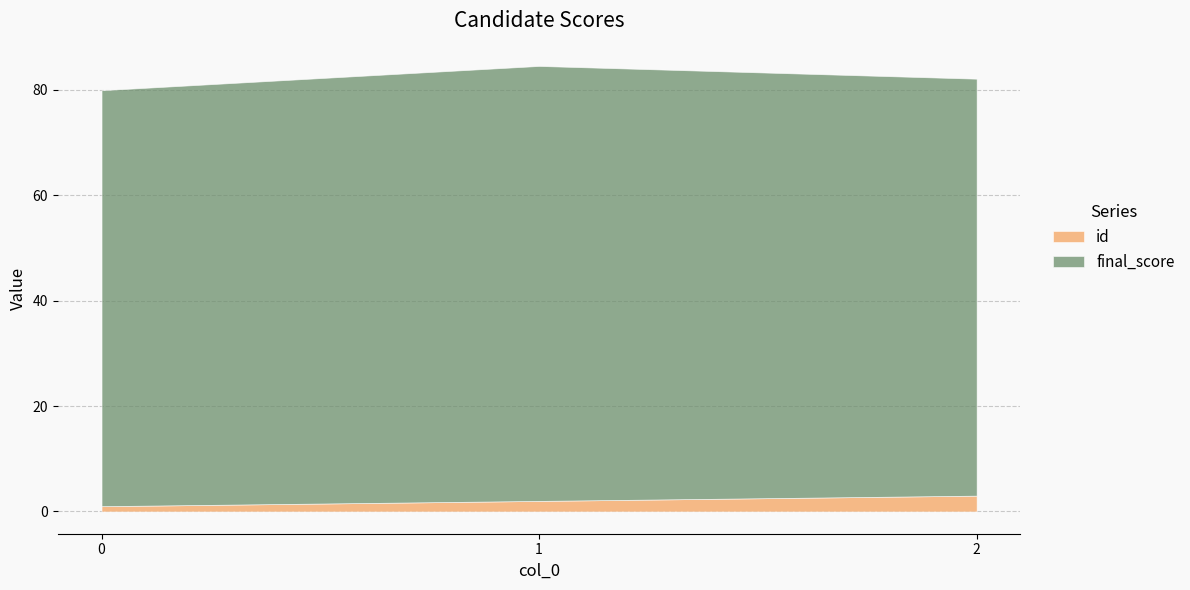

How many lines are shown in the chart?

2